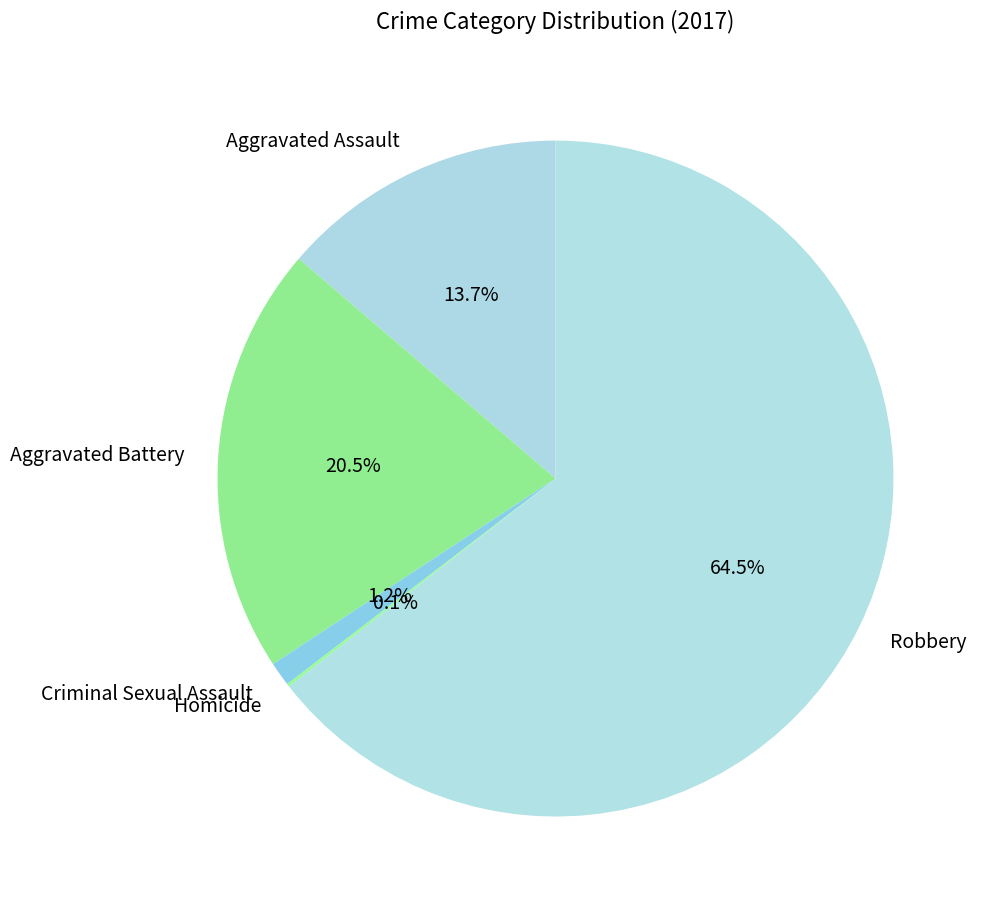

Is it true that Aggravated Battery is 8% of the pie?

False